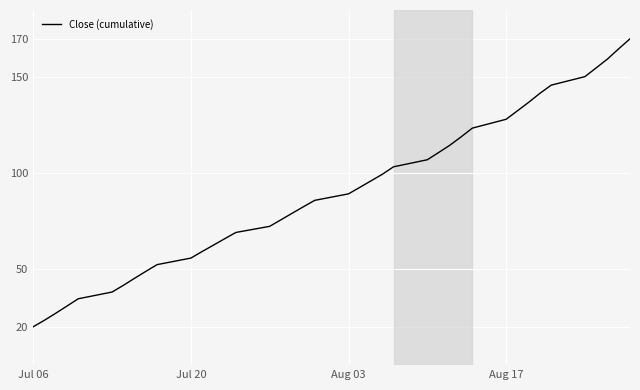

What is the difference between the maximum and minimum values?

150.0